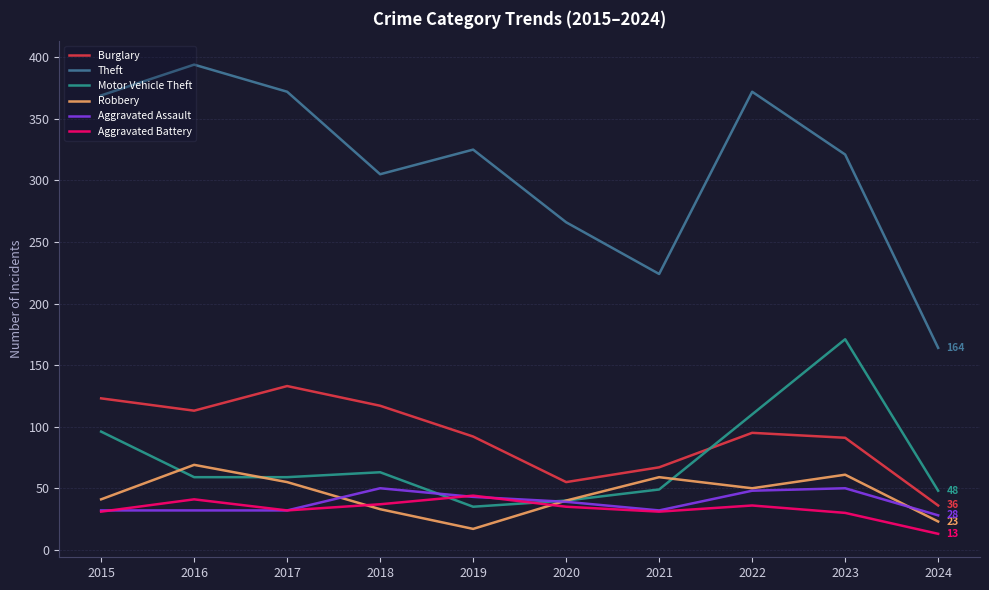

Which series has the largest total across all categories?

Theft